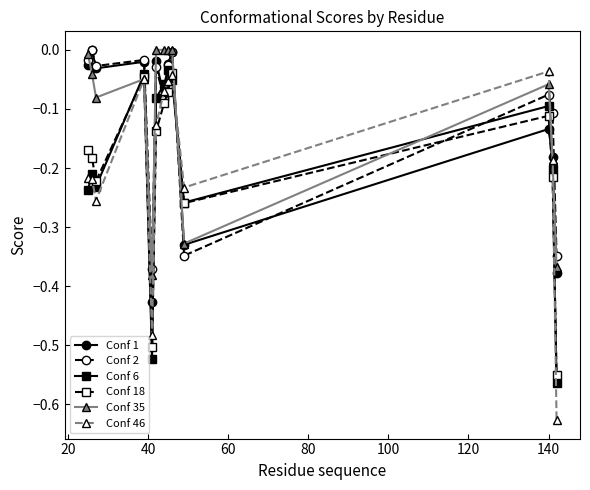

True or false: Conf 46 has more than 1 points higher than both neighbors.

True